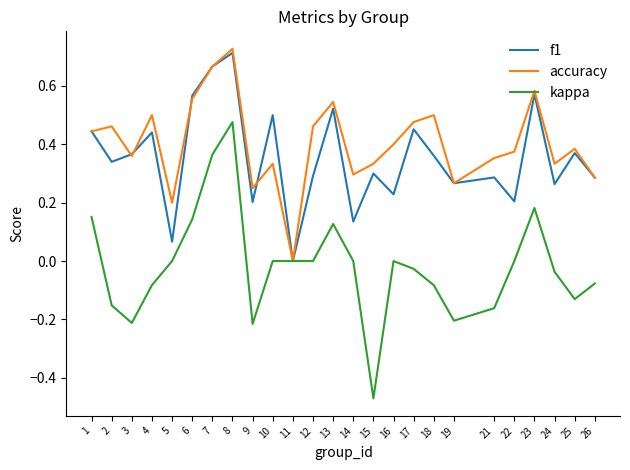

Is it true that accuracy equals 0.3 at 26?

True